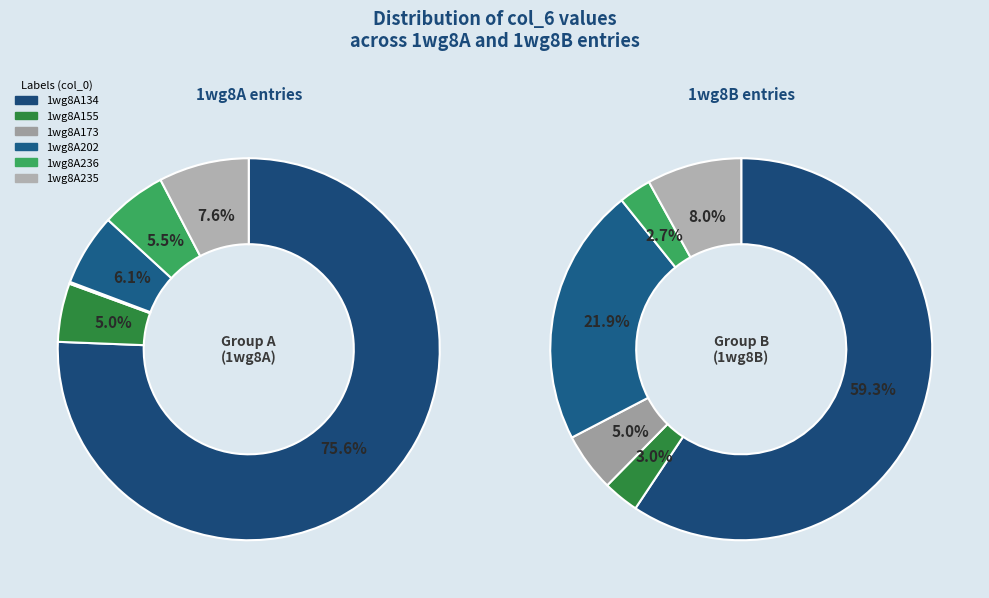

Approximately how many times larger is the value at 1wg8B202 compared to 1wg8B134?

0.4